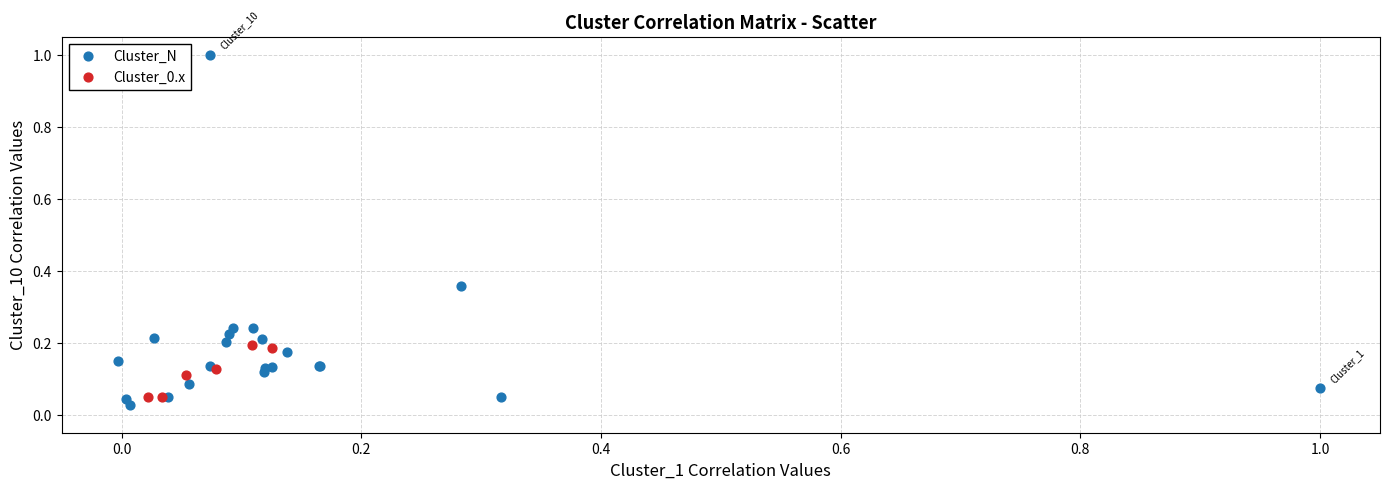

Which series has the widest spread of Y values?

Cluster_N